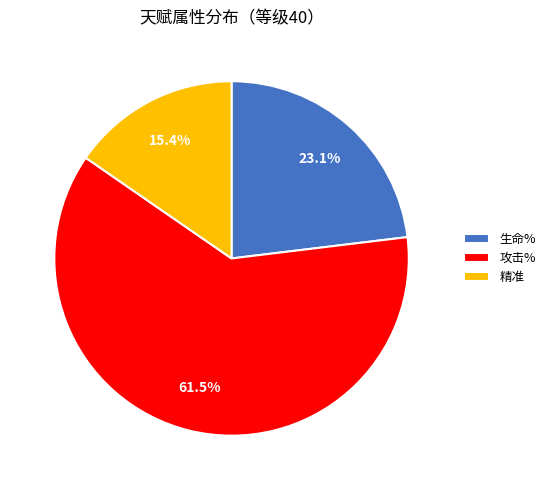

Which slice is the largest?

攻击%